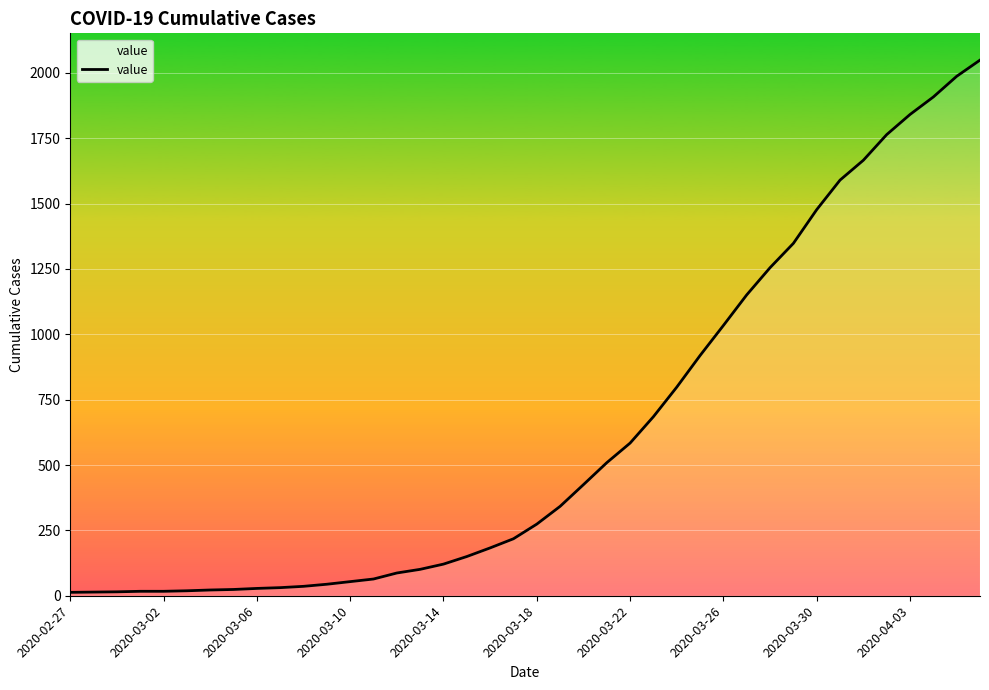

Does the chart have visible grid lines?

Yes